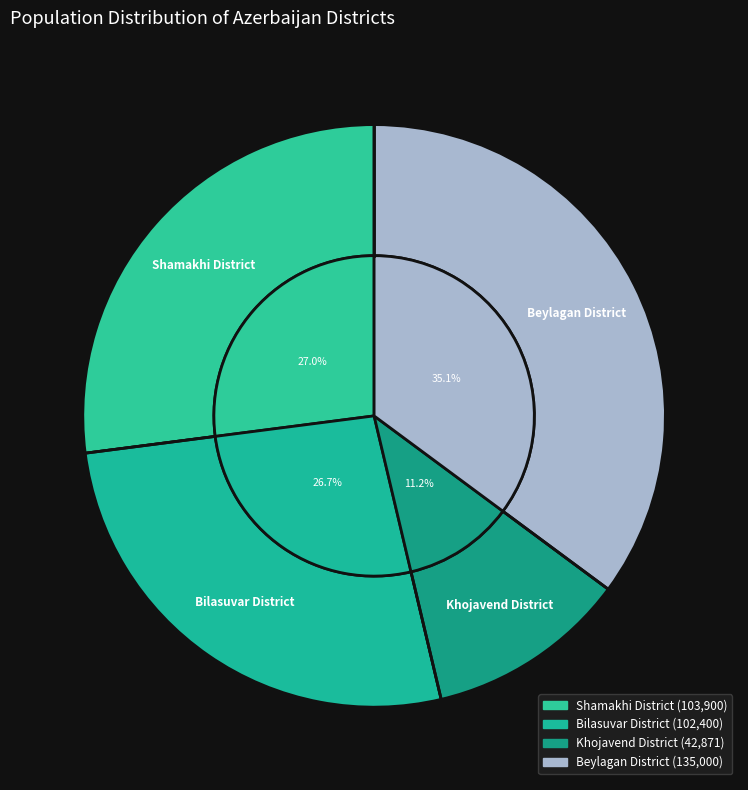

What percentage is the Beylagan District slice, to the nearest percent?

35%